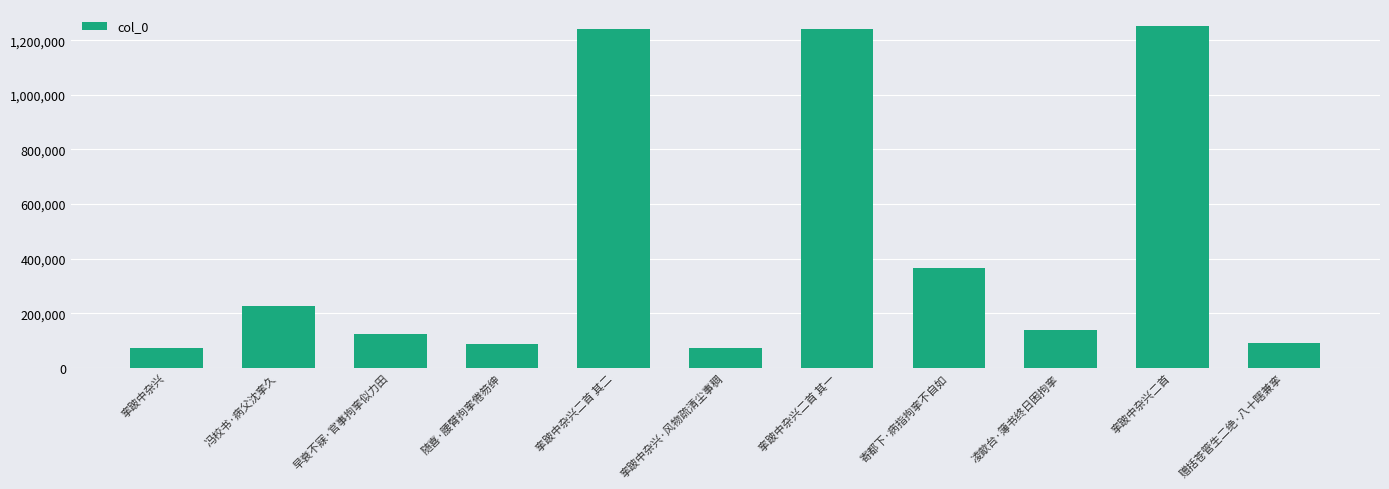

Does the chart contain stacked bars?

No